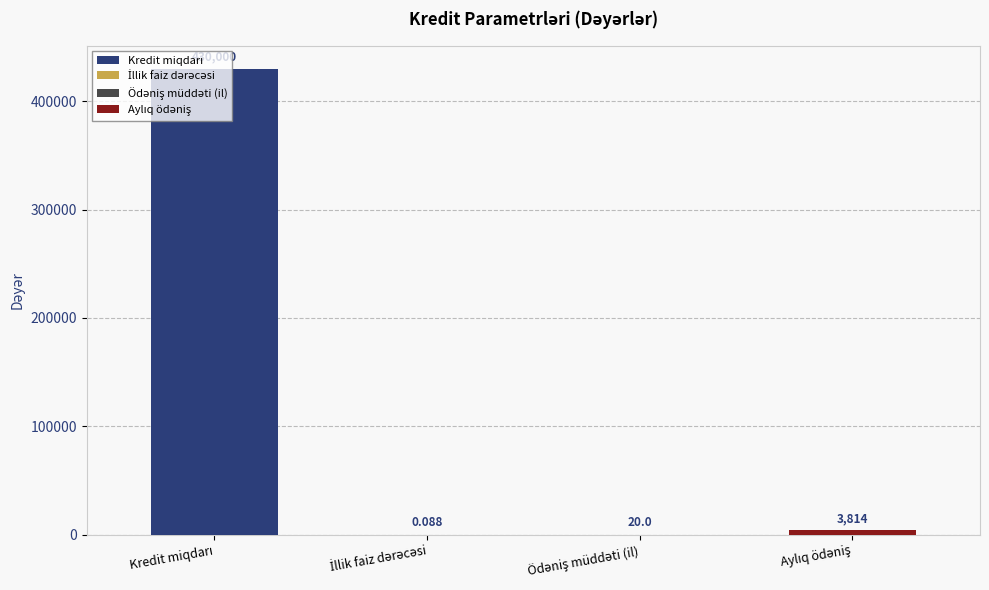

Rank the categories by value from lowest to highest.

İllik faiz dərəcəsi, Ödəniş müddəti (il), Aylıq ödəniş, Kredit miqdarı